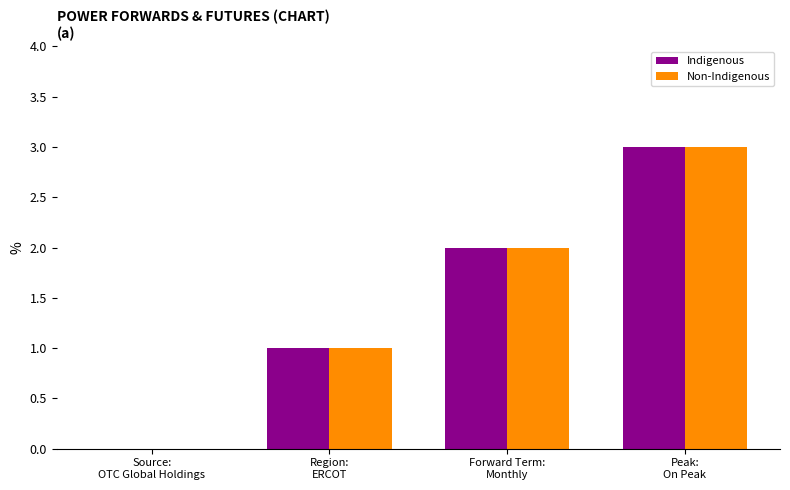

Reading left to right, transcribe all the data shown in this chart.

Indigenous: Source:
OTC Global Holdings=0	Region:
ERCOT=1	Forward Term:
Monthly=2	Peak:
On Peak=3
Non-Indigenous: Source:
OTC Global Holdings=0	Region:
ERCOT=1	Forward Term:
Monthly=2	Peak:
On Peak=3